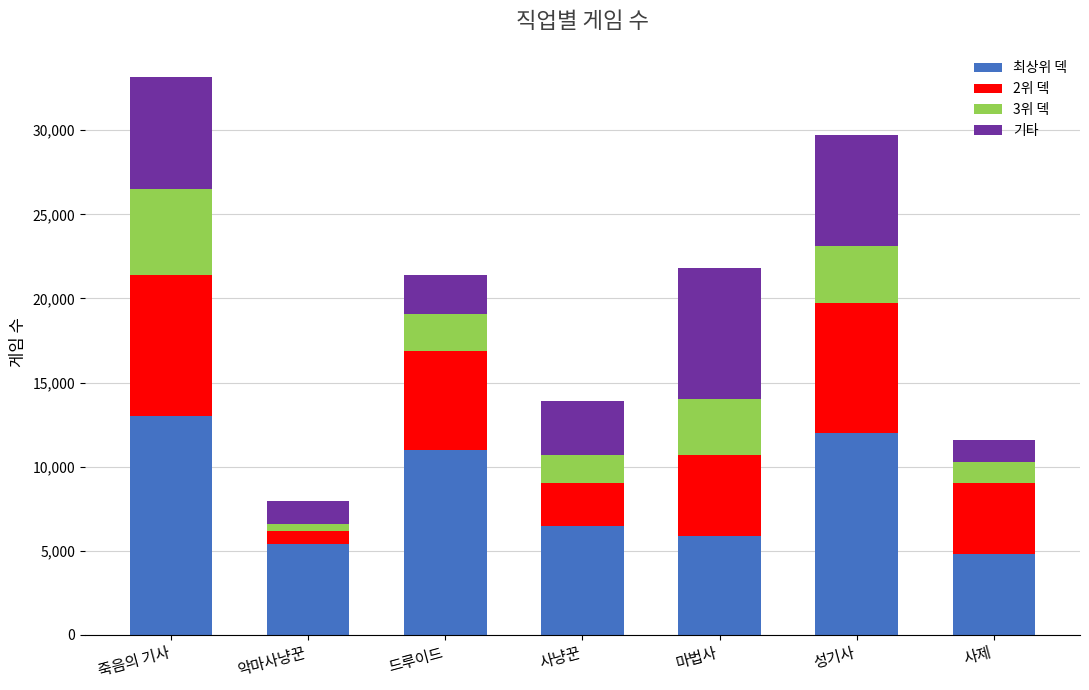

The value of 최상위 덱 at 악마사냥꾼 is 7323. True or false?

False